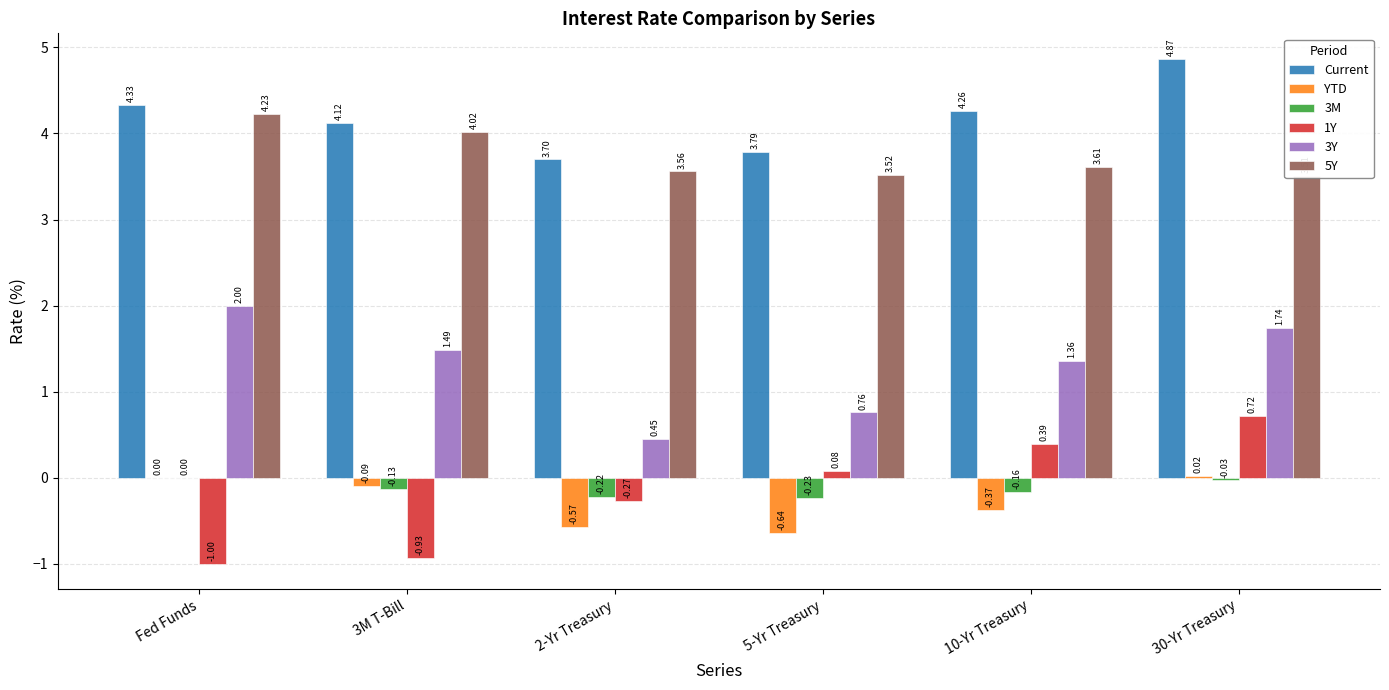

Which category has the highest value in the 3Y series?

Fed Funds